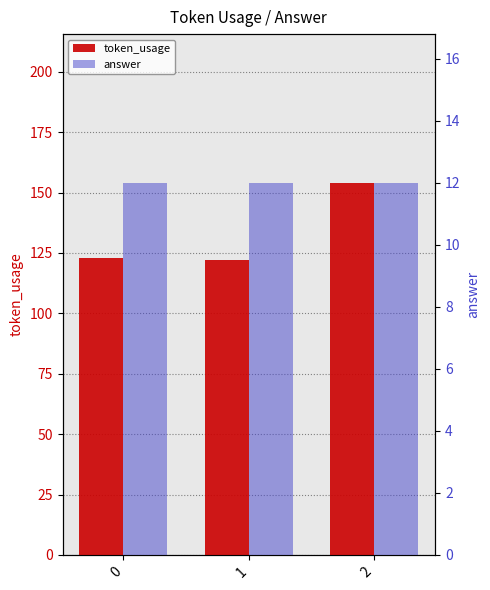

At how many categories does at least one series exceed 40?

3